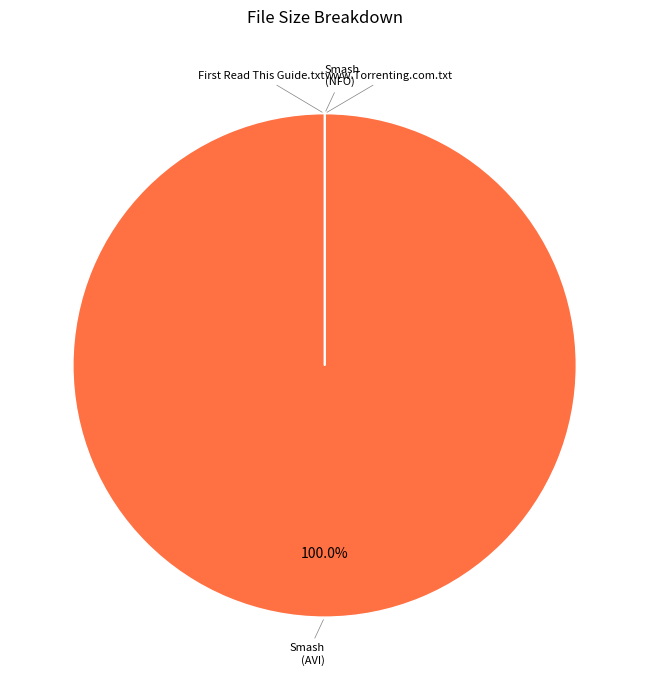

Is there any slice that represents more than half of the pie?

Yes